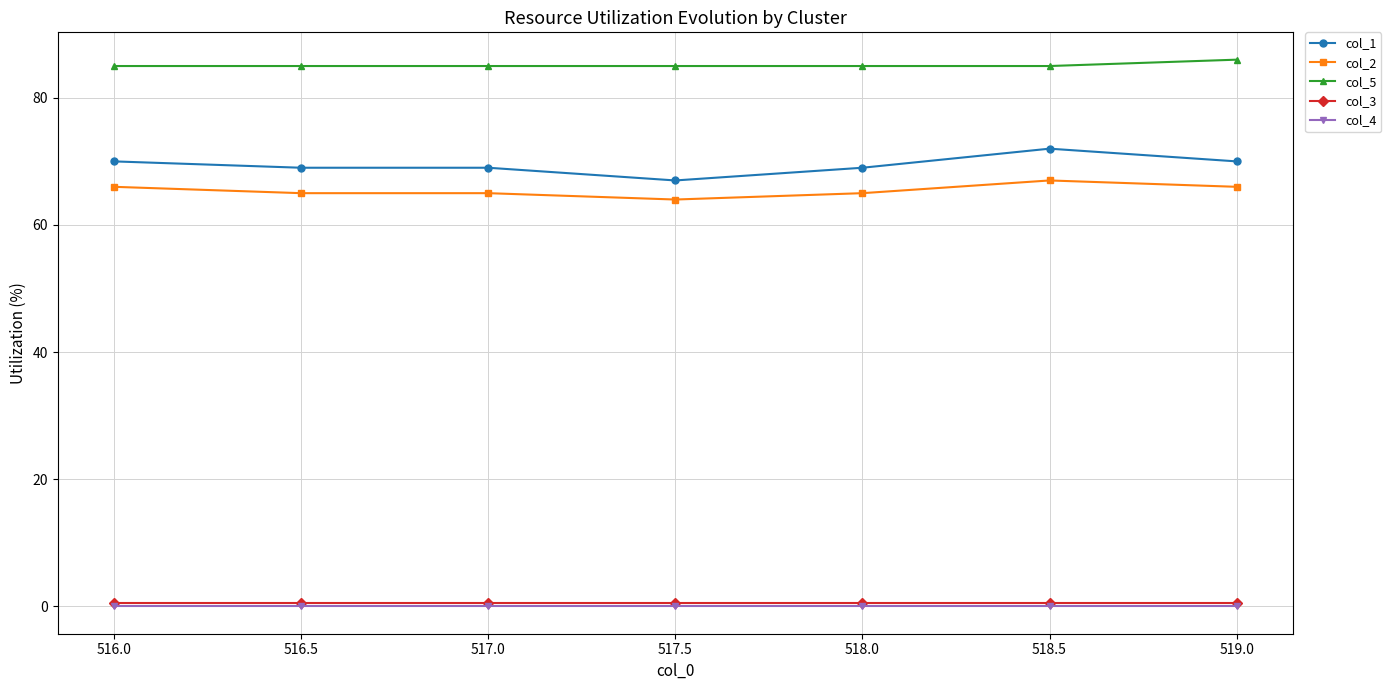

What is the greatest value displayed?

86.0